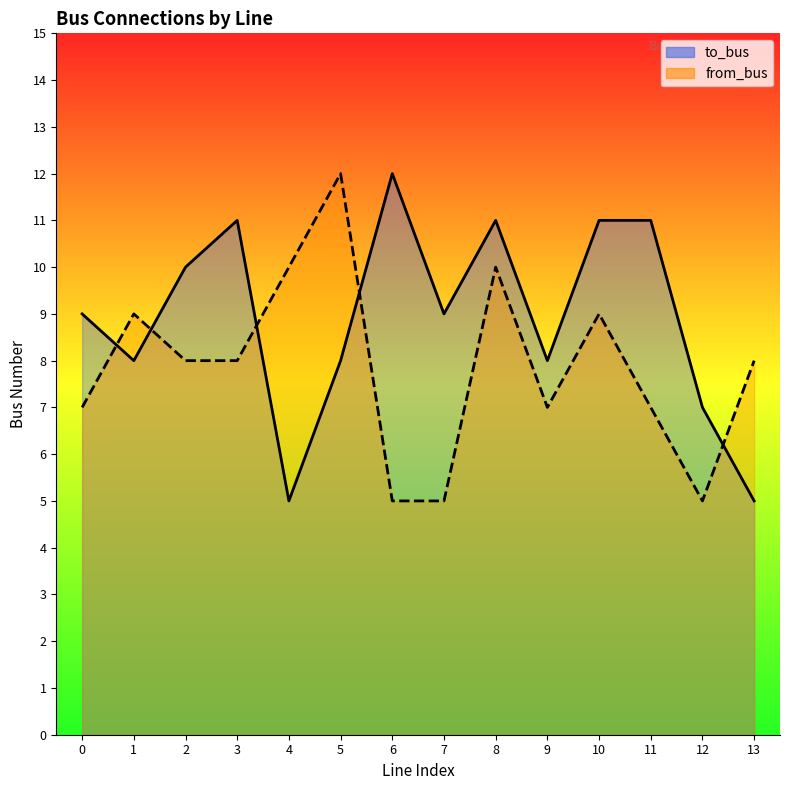

Is it true that to_bus equals 13 at 5?

False